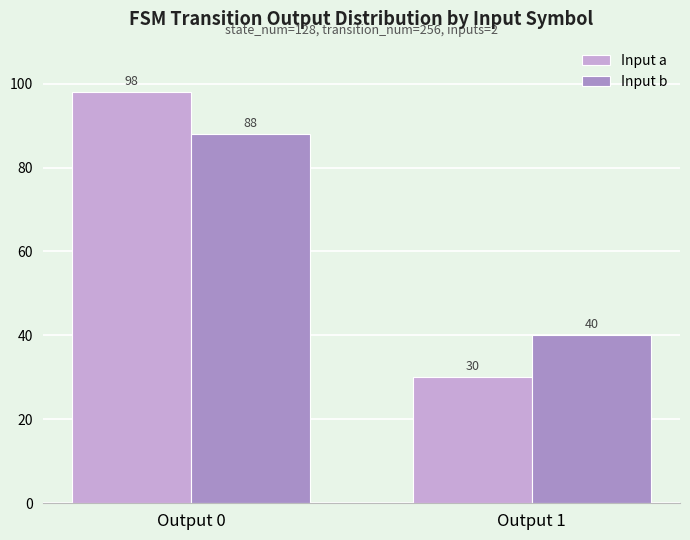

True or false: Input a has a value of 17 at Output 1.

False